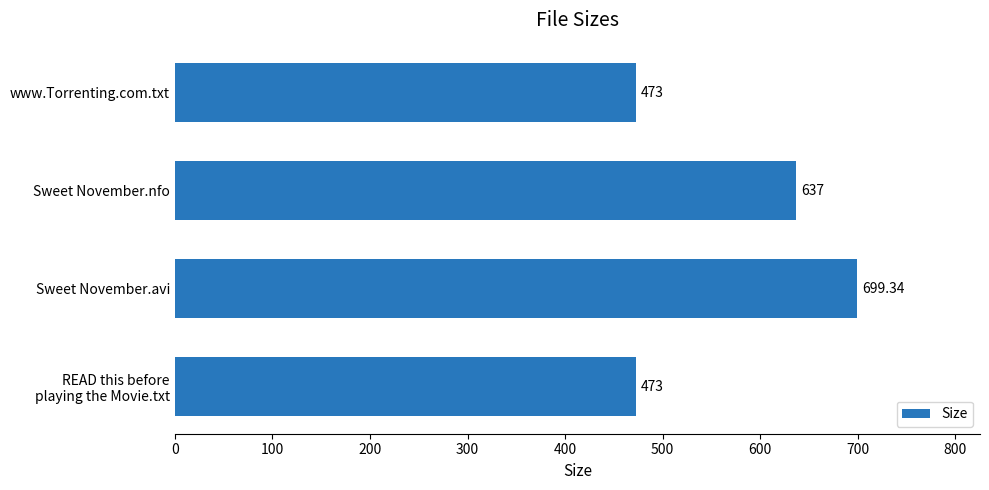

What is the average value?

570.6